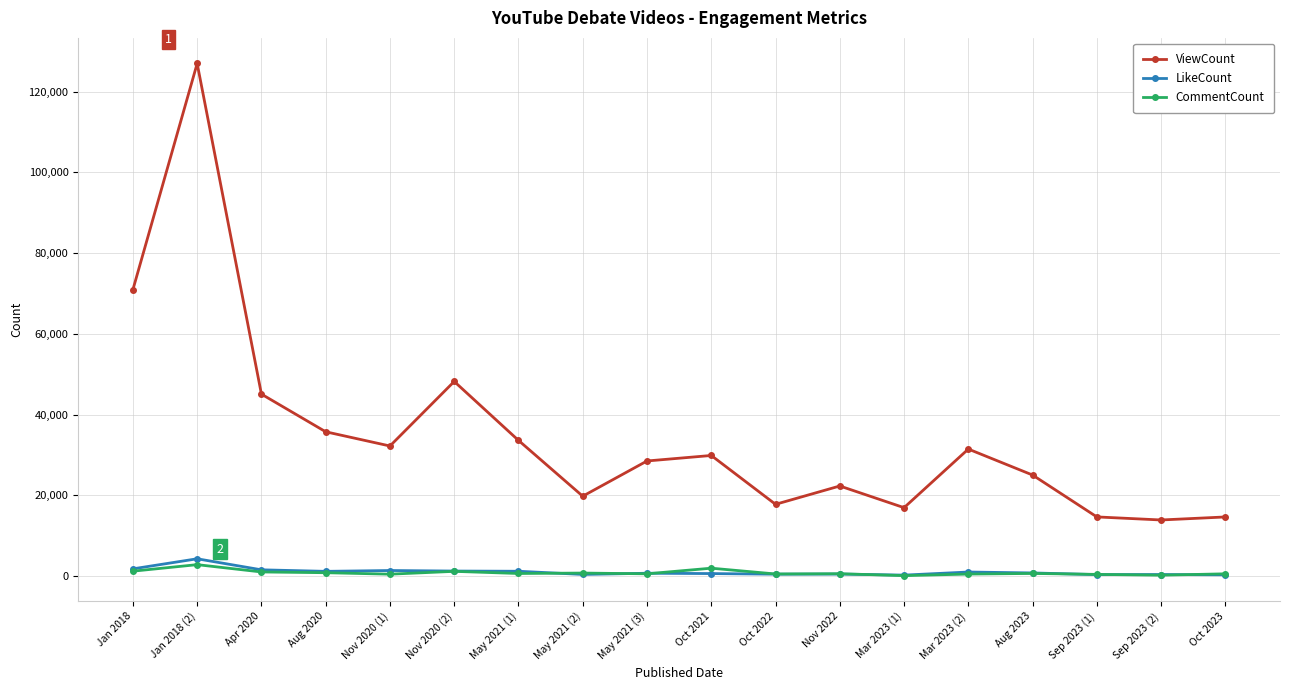

What is the total value across all series at Nov 2020 (1)?

34070